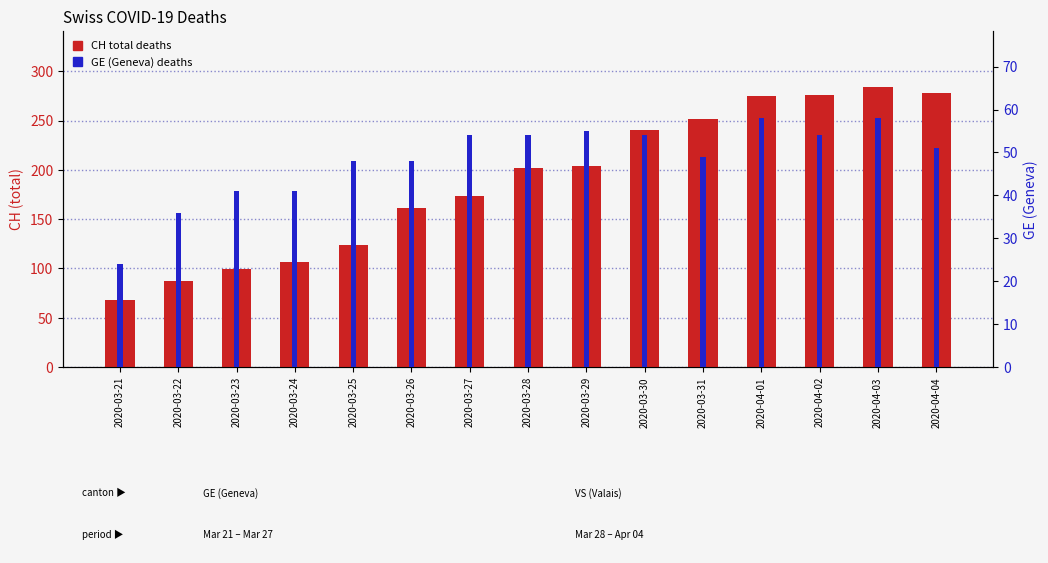

At which label does GE first exceed 51?

2020-03-27